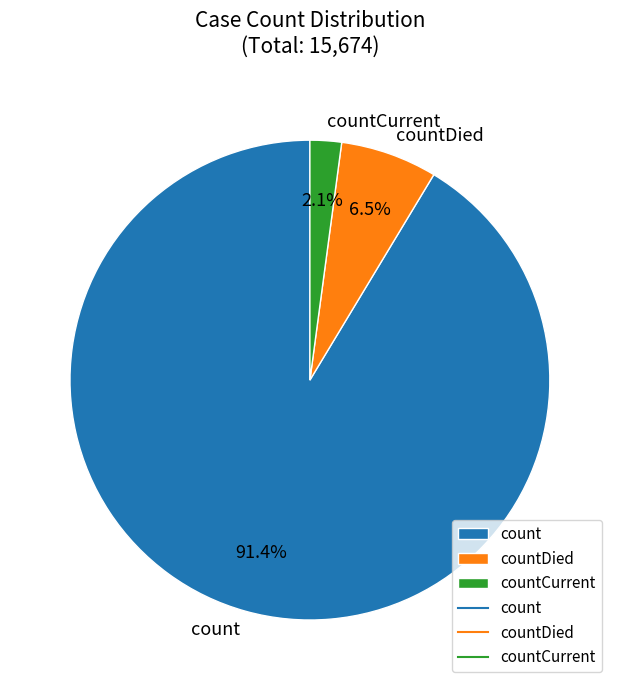

Which category has the biggest portion of the pie?

count